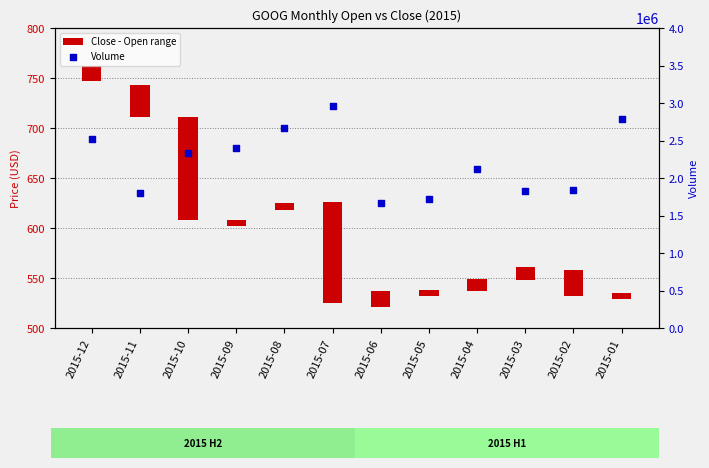

Which series has the largest total across all categories?

Volume